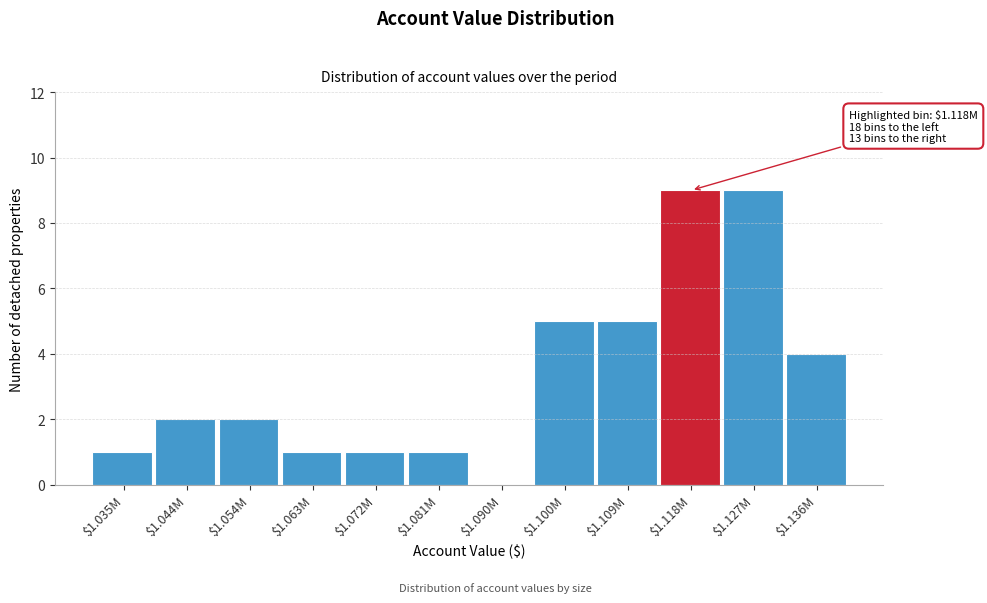

The chart shows a value of 9 at $1.118M. True or false?

True